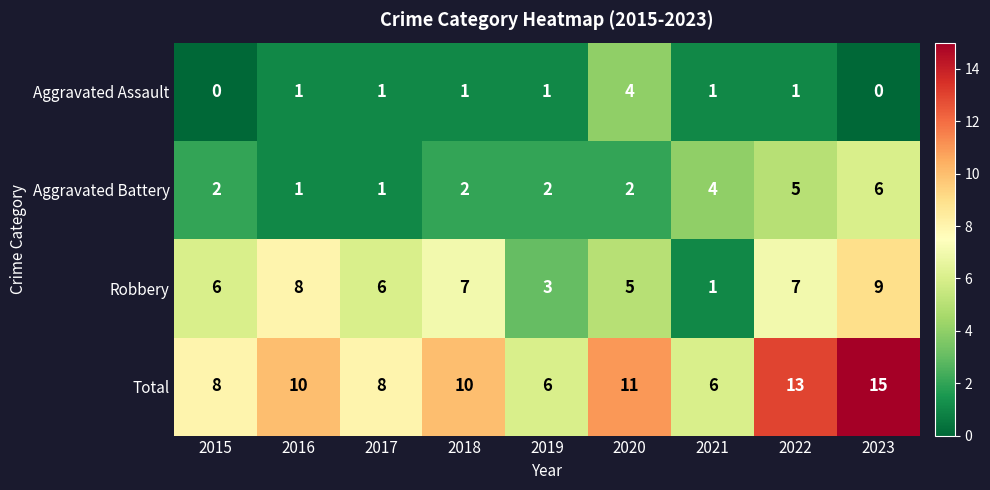

Count the Aggravated Battery values in the range 2 to 4.

5